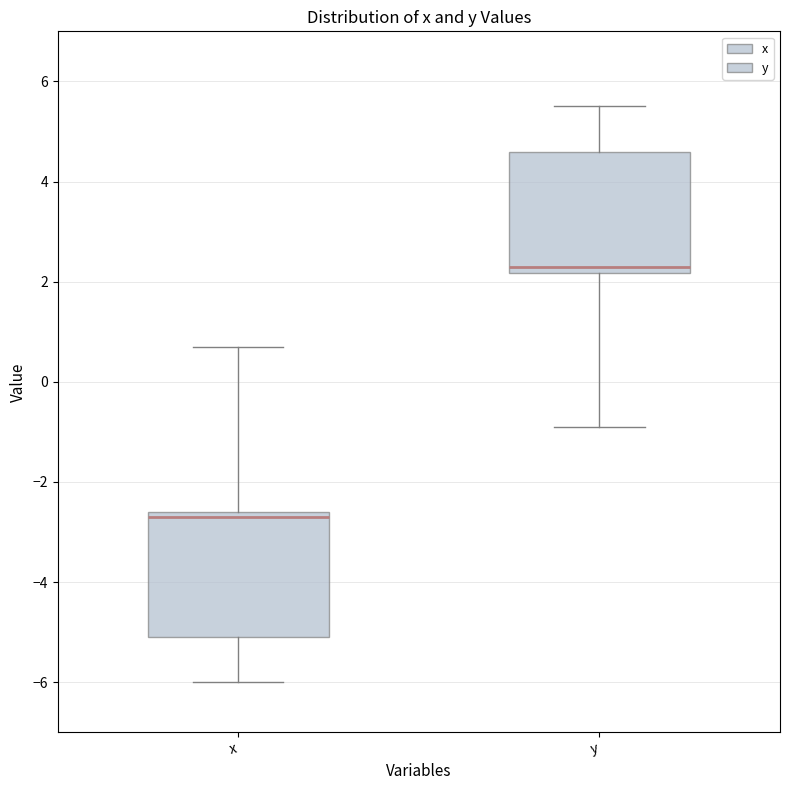

Where does the upper whisker of the box for y end on the y-axis? The values are not printed on the chart, so give them approximately, as read against the axis.

5.6